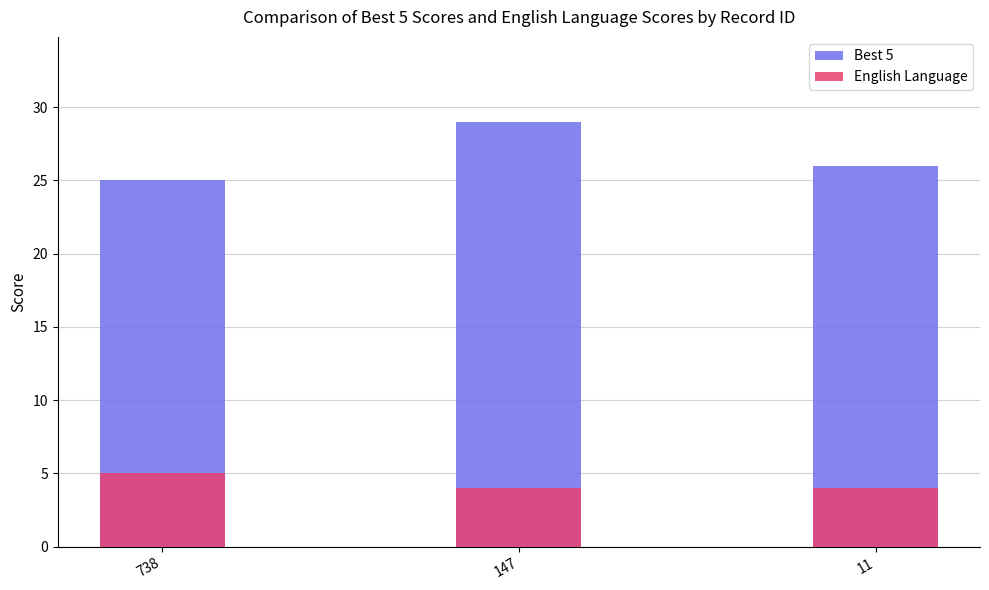

What is the value of the Best 5 bar at the 2nd from the left?

29